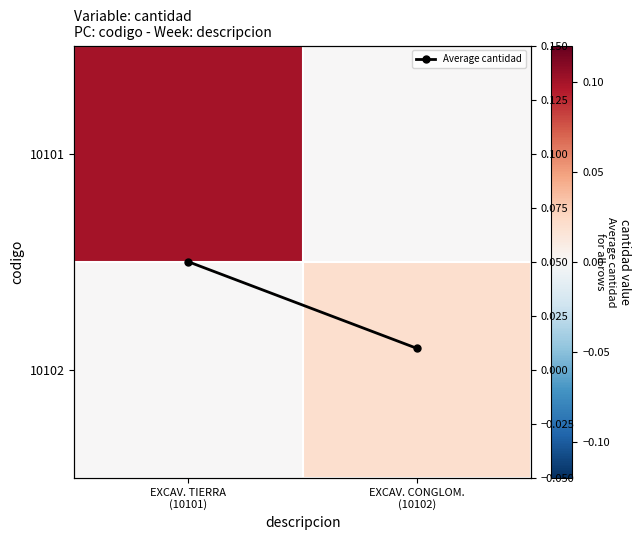

Which series has the largest total across all categories?

10101